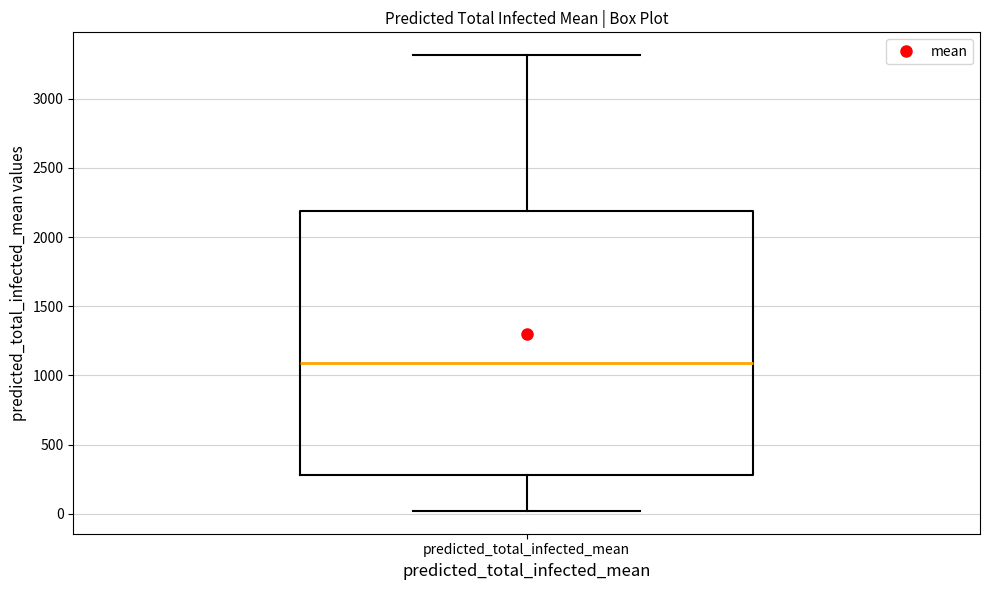

Transcribe this box plot: give where the median line is, the range the box spans, and where the two whiskers end, as read against the y-axis. The values are not printed on the chart, so give them approximately, as read against the axis.

median 1100, box 300 to 2200, whiskers 0 to 3300